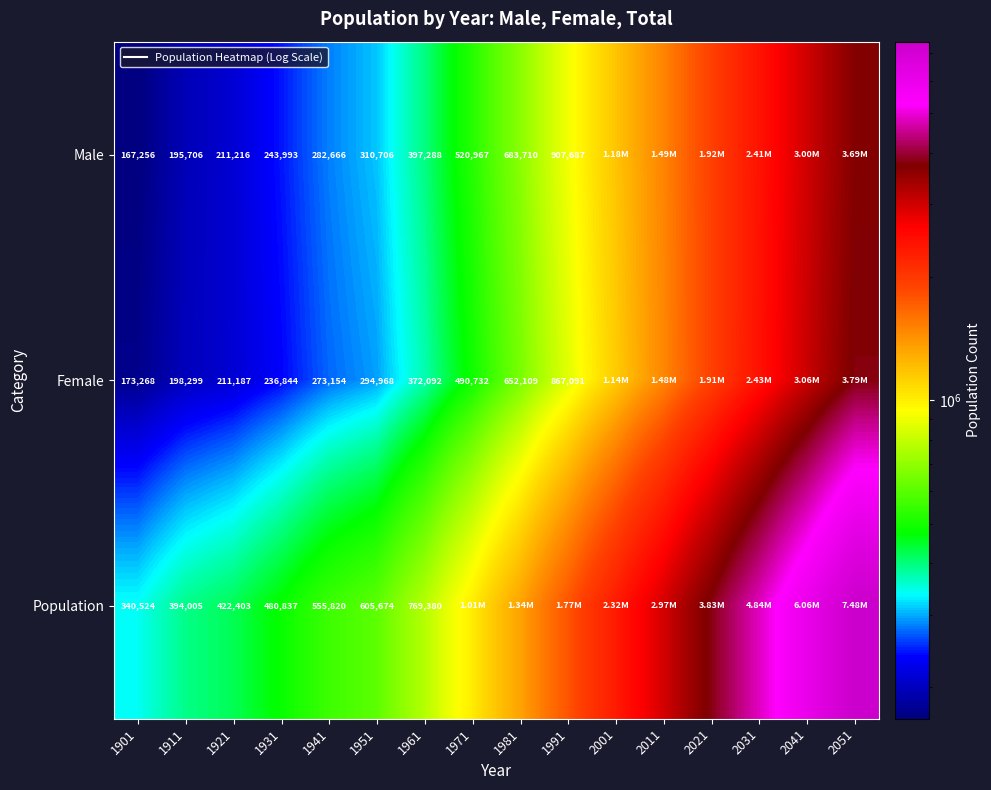

Which series changed the most between 1911 and 1921?

Population